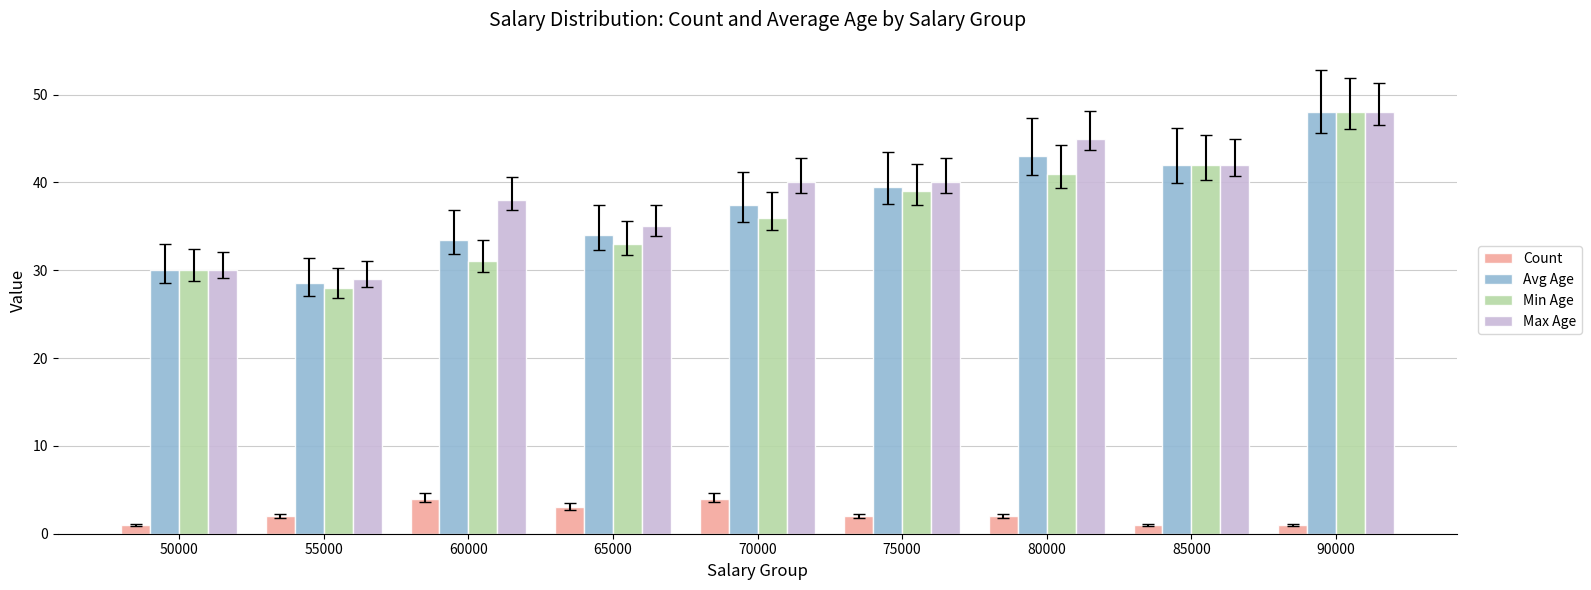

What is the spread (max minus min) of values at 80000?

43.0